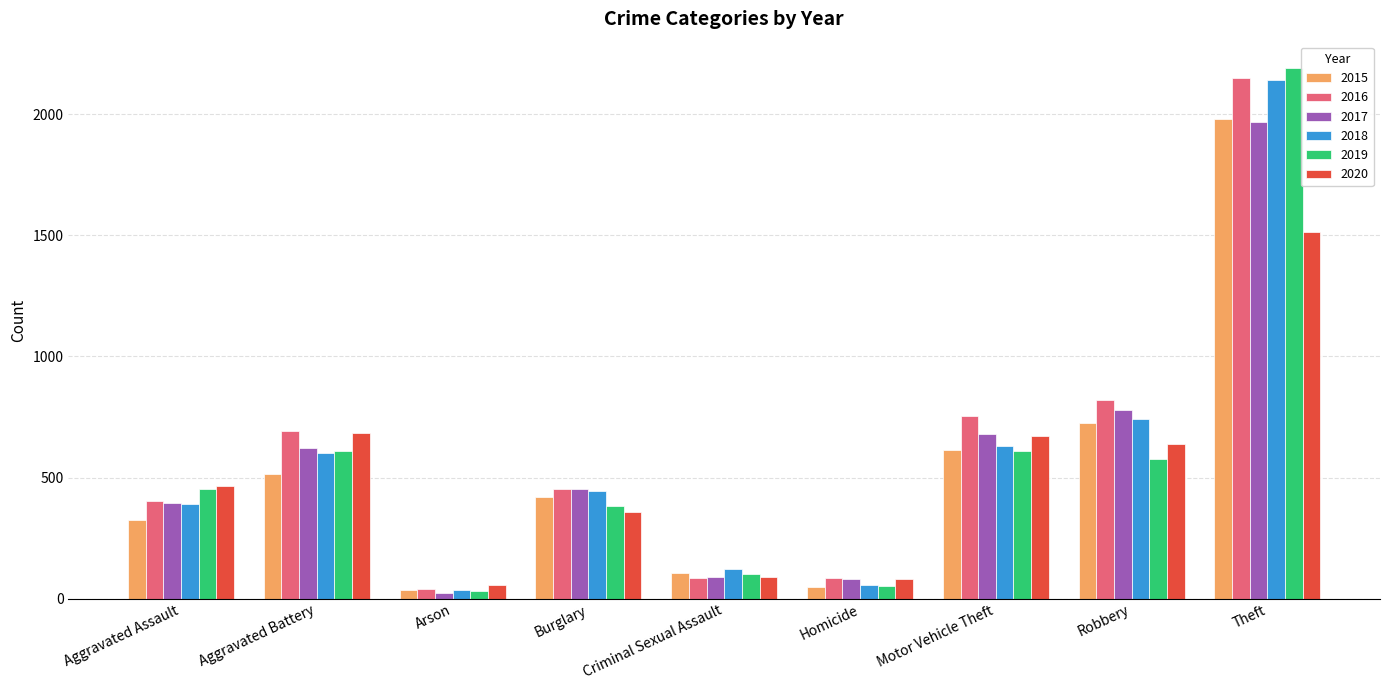

How many groups of bars are there?

9